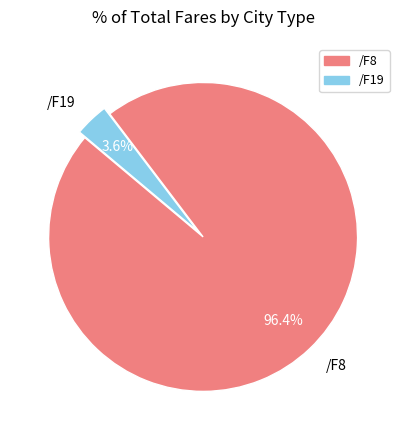

Is it true that /F8 is 36% of the pie?

False